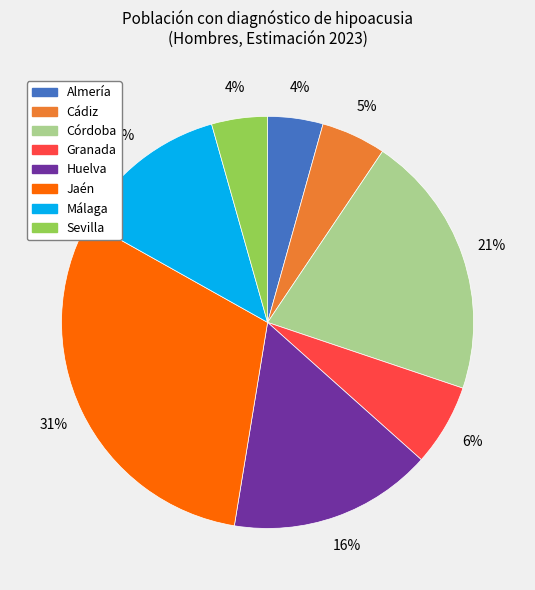

Do Almería and Málaga together represent more than half of the pie?

No